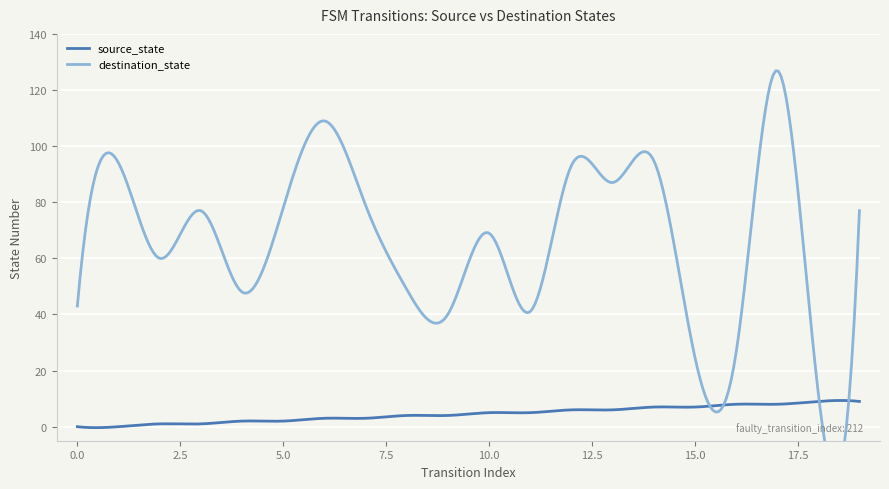

At which category does destination_state reach its first local valley?

2